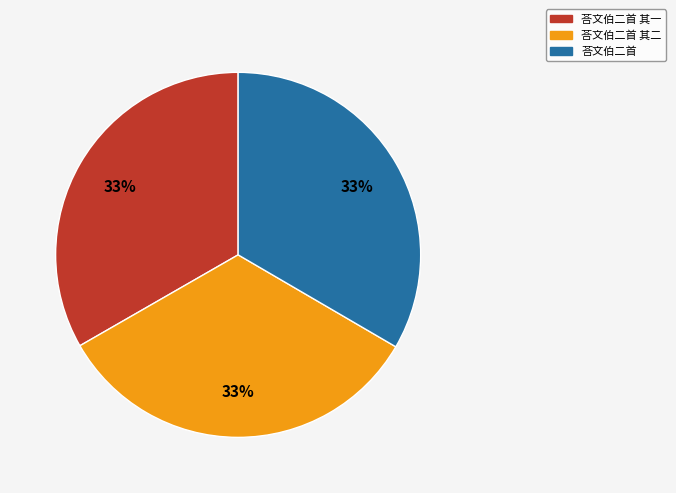

Does any single category account for the majority?

No